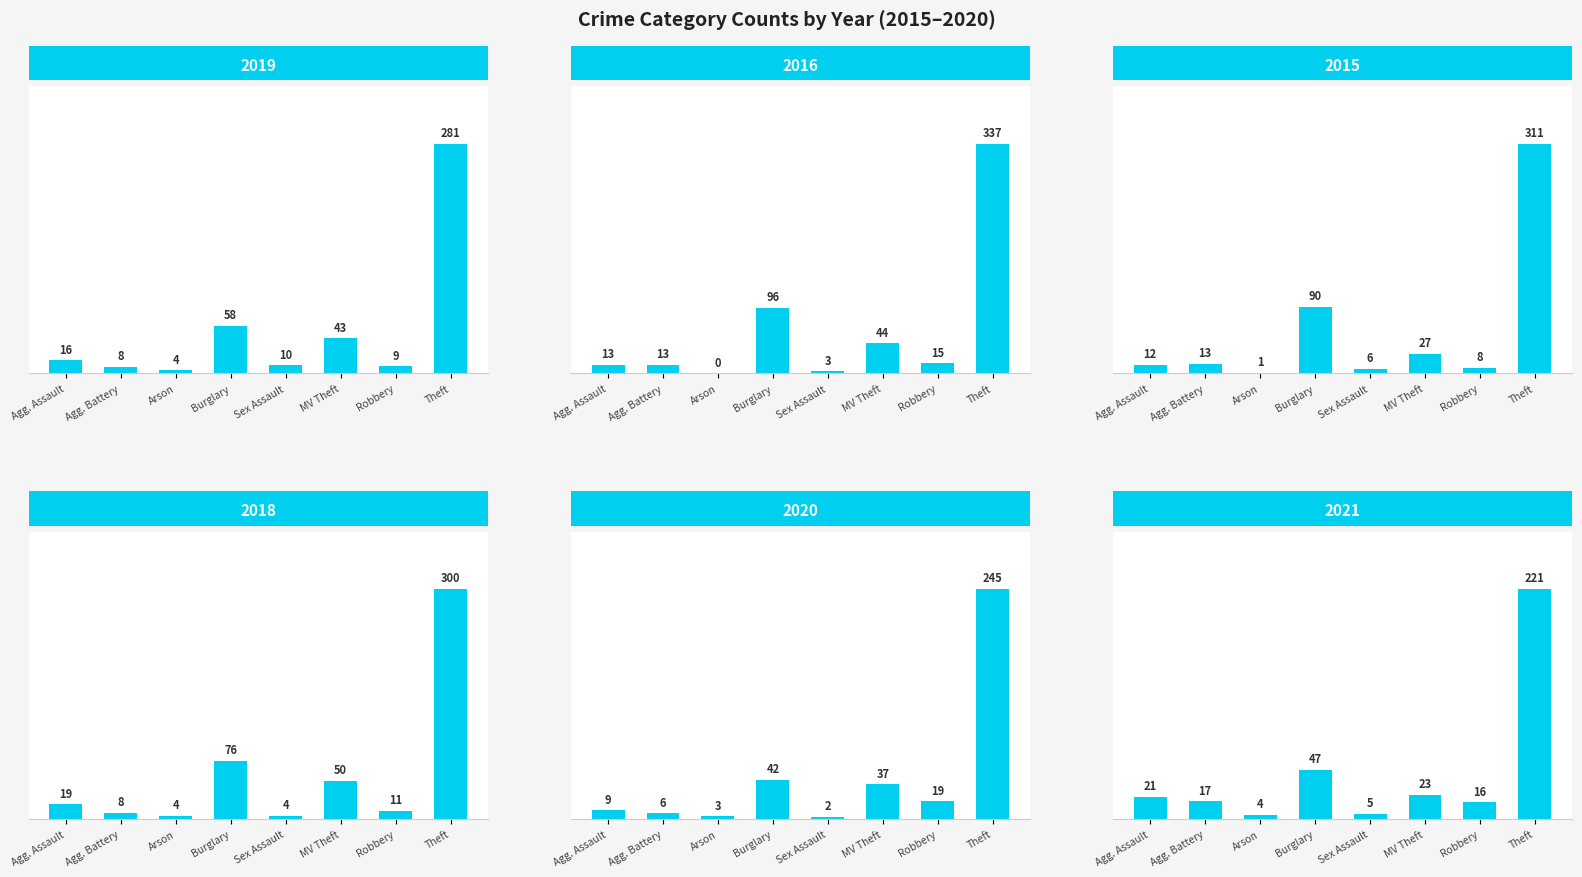

Reading left to right, extract all data points from this chart.

2019: 16	8	4	58	10	43	9	281
2016: 13	13	0	96	3	44	15	337
2015: 12	13	1	90	6	27	8	311
2018: 19	8	4	76	4	50	11	300
2020: 9	6	3	42	2	37	19	245
2021: 21	17	4	47	5	23	16	221